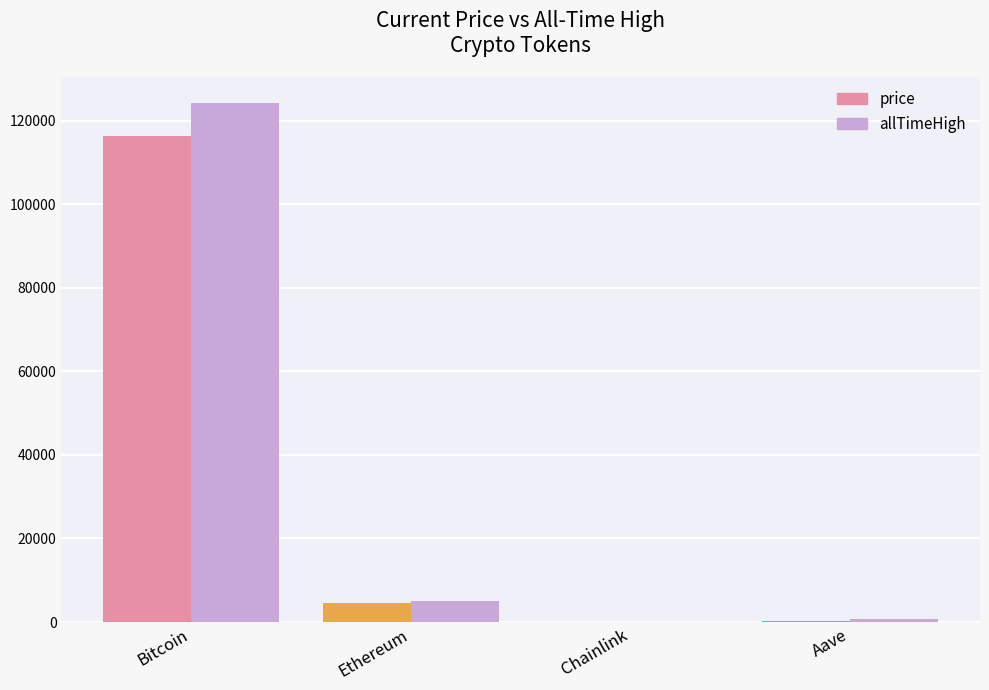

Between Aave and Chainlink, which is larger?

Aave